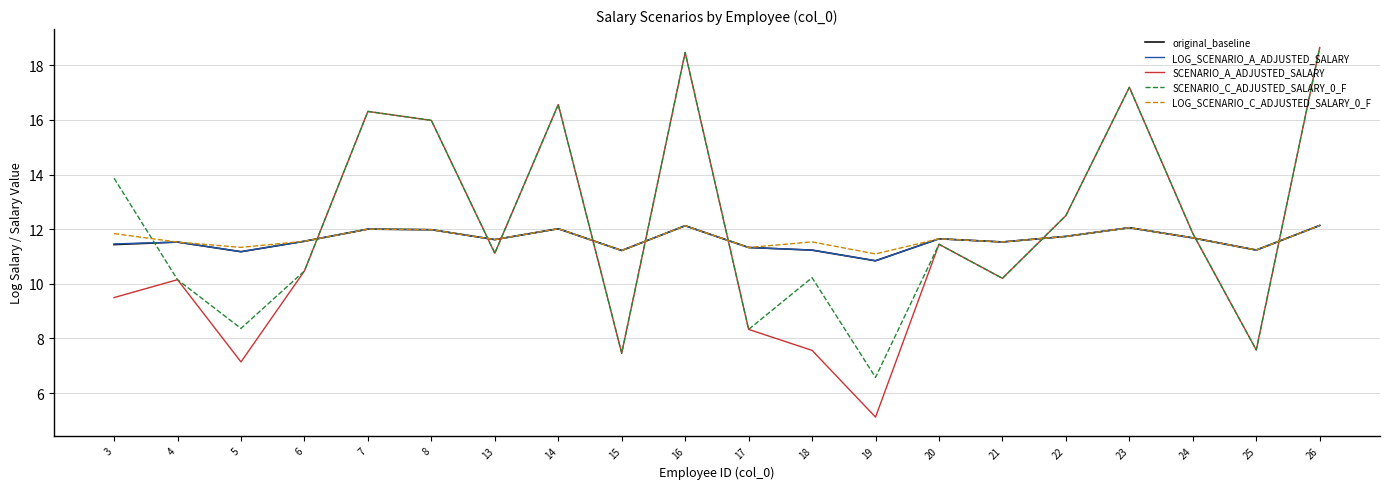

What is the maximum value for LOG_SCENARIO_A_ADJUSTED_SALARY?

12.1